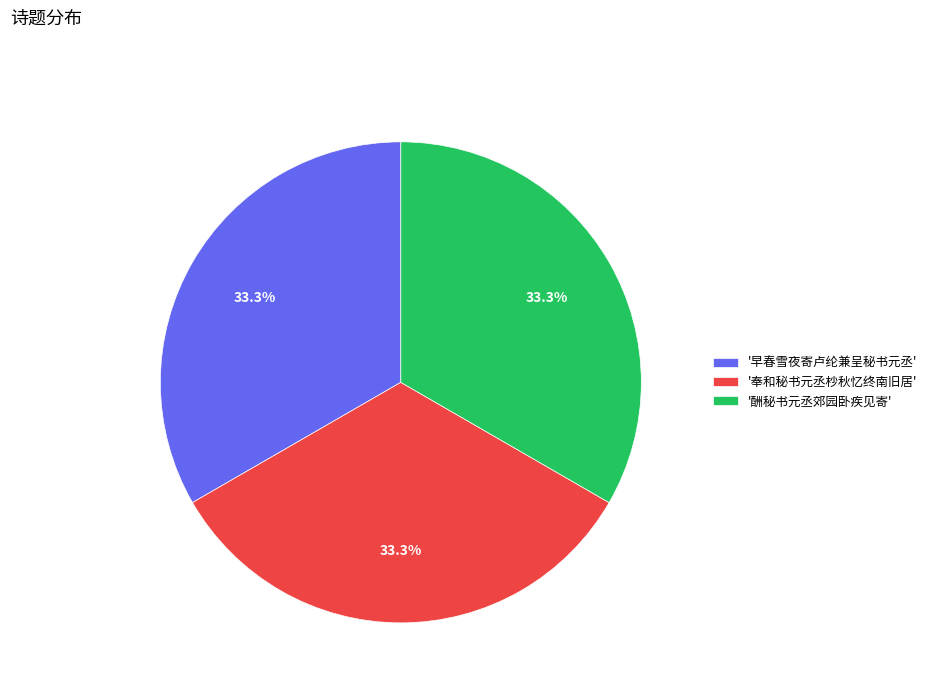

Count the number of slices in the pie.

3